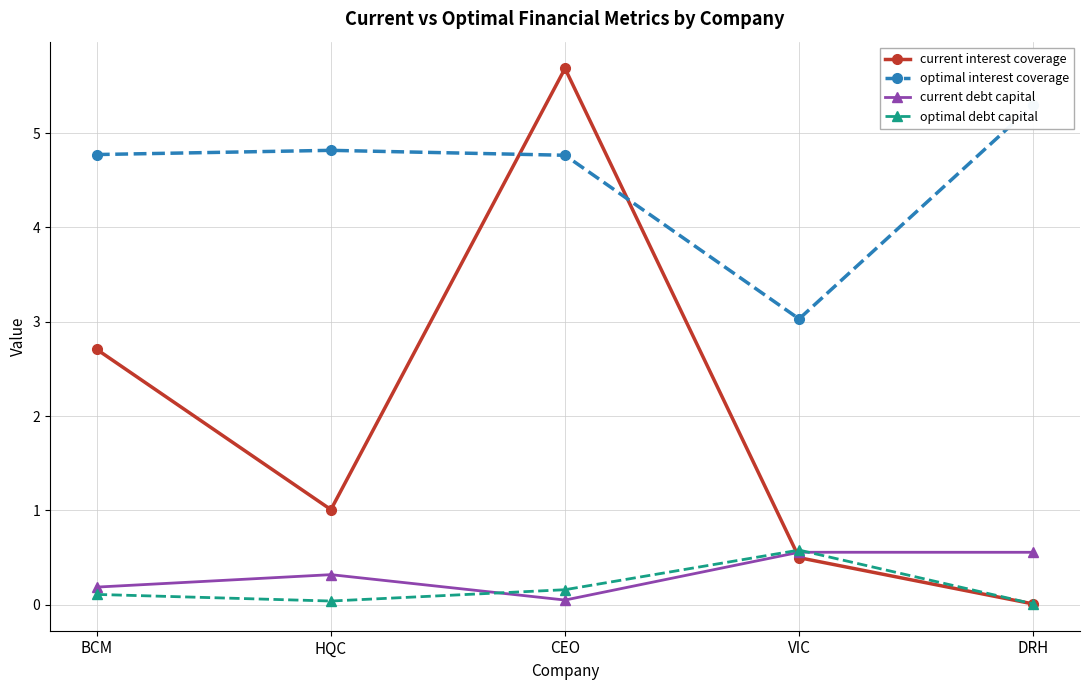

What is the spread (max minus min) of values at DRH?

5.3